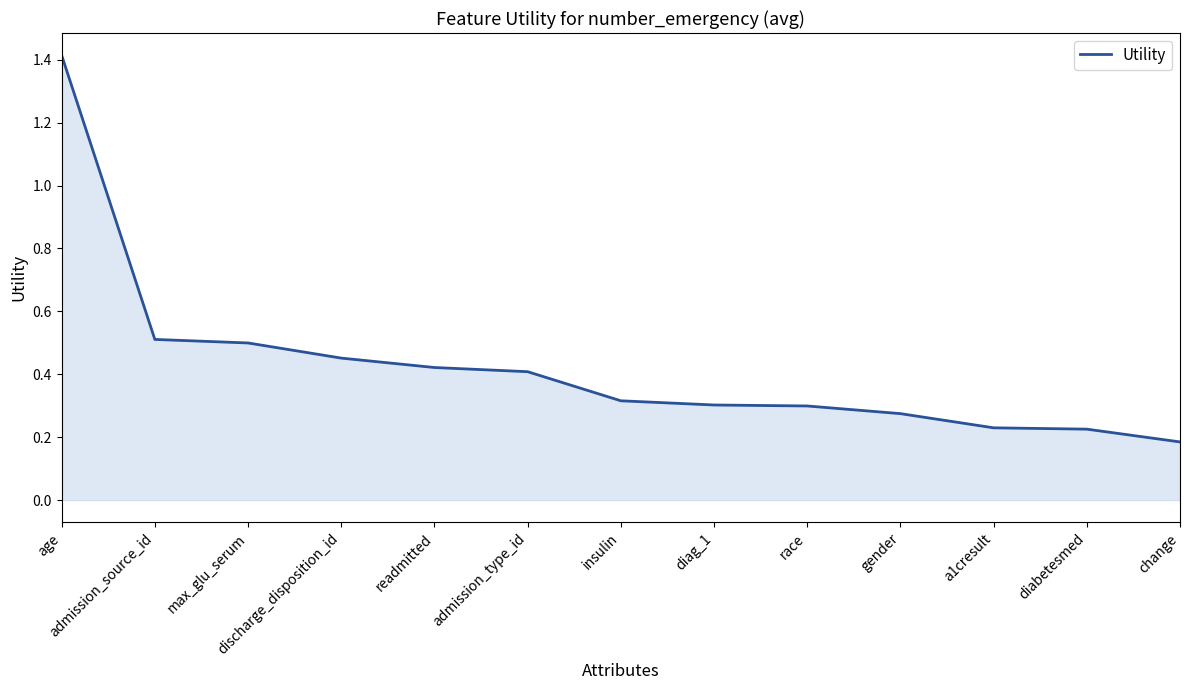

Where is the data nearest to the value 0?

change